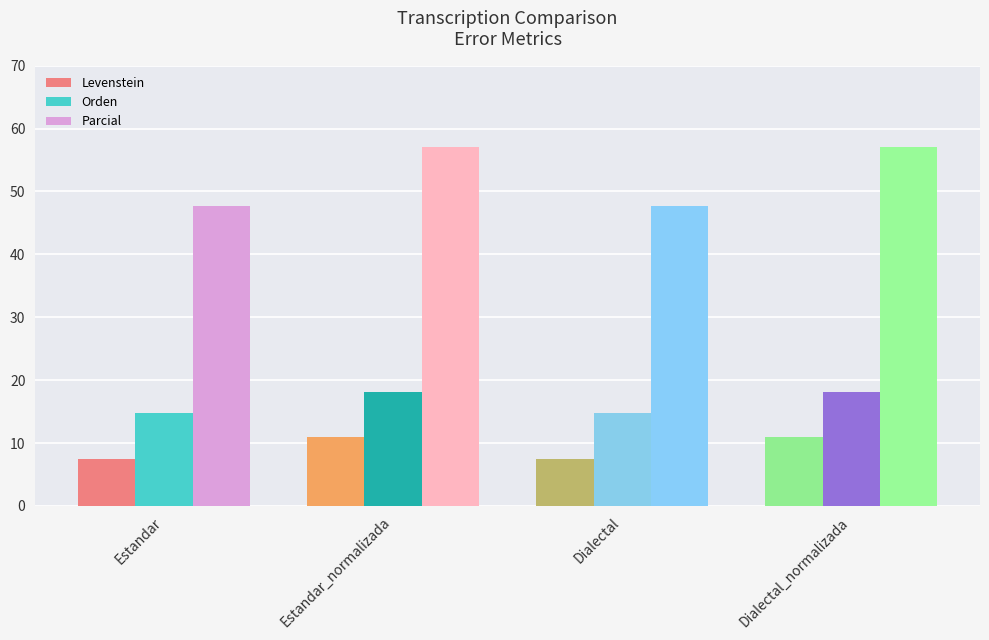

Is the value of Levenstein at Estandar_normalizada greater than the value of Parcial at Dialectal?

No